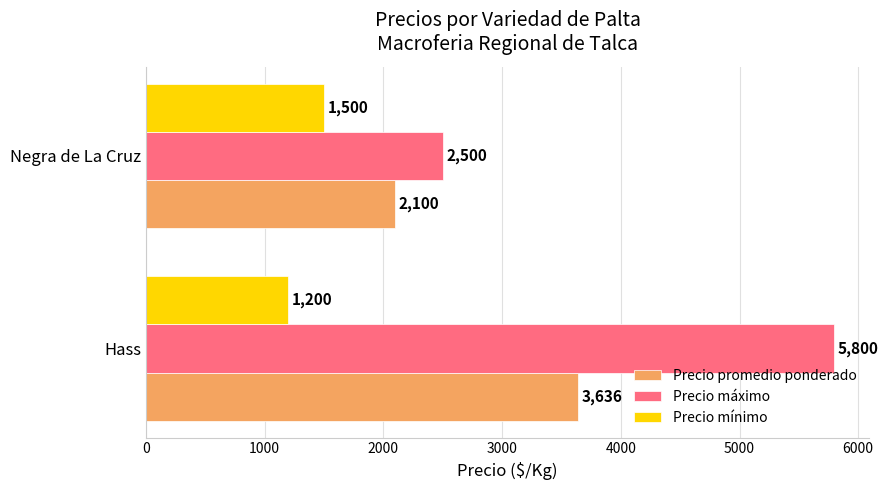

The value of Precio máximo at Hass is 5800. True or false?

True